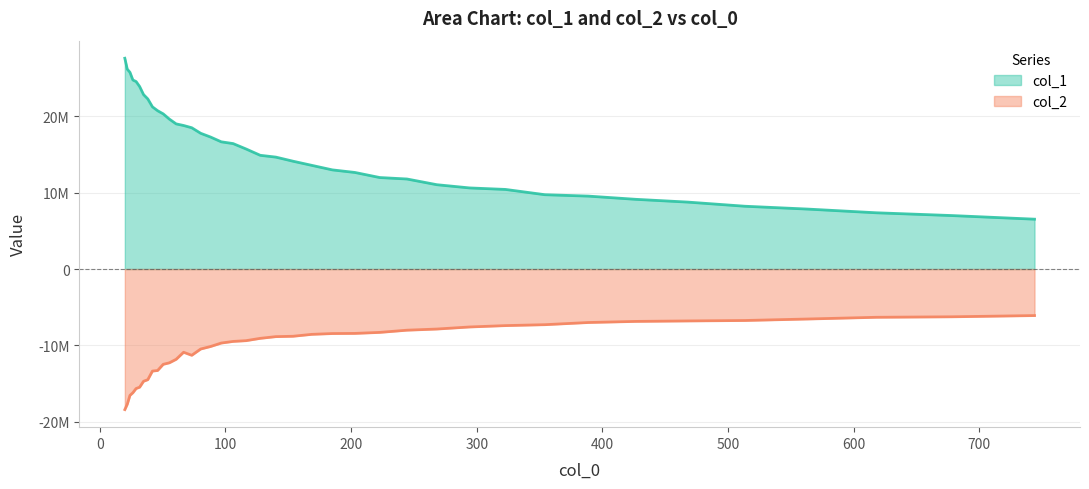

List the series in order of their peak value, lowest first.

col_2, col_1